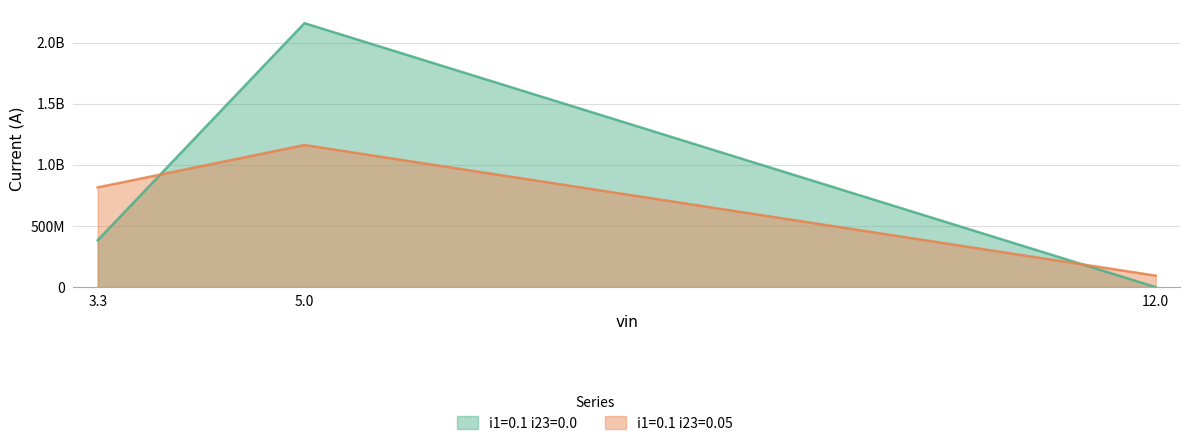

Rank the series by their average value, from highest to lowest.

i1=0.1 i23=0.0, i1=0.1 i23=0.05